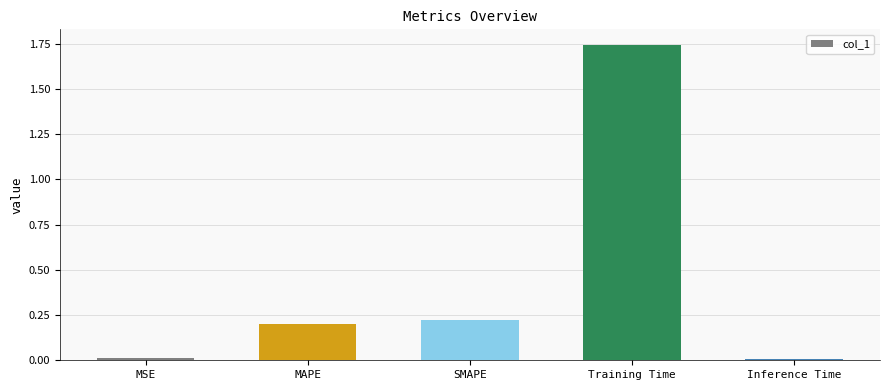

Which category has the highest value across all series?

Training Time